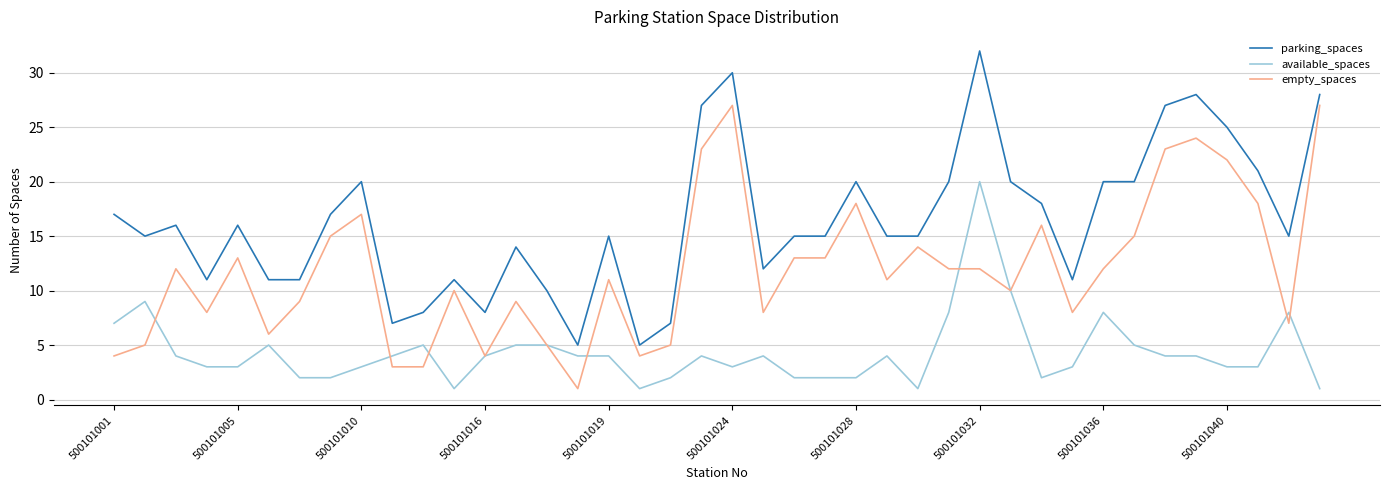

What is the greatest value displayed?

32